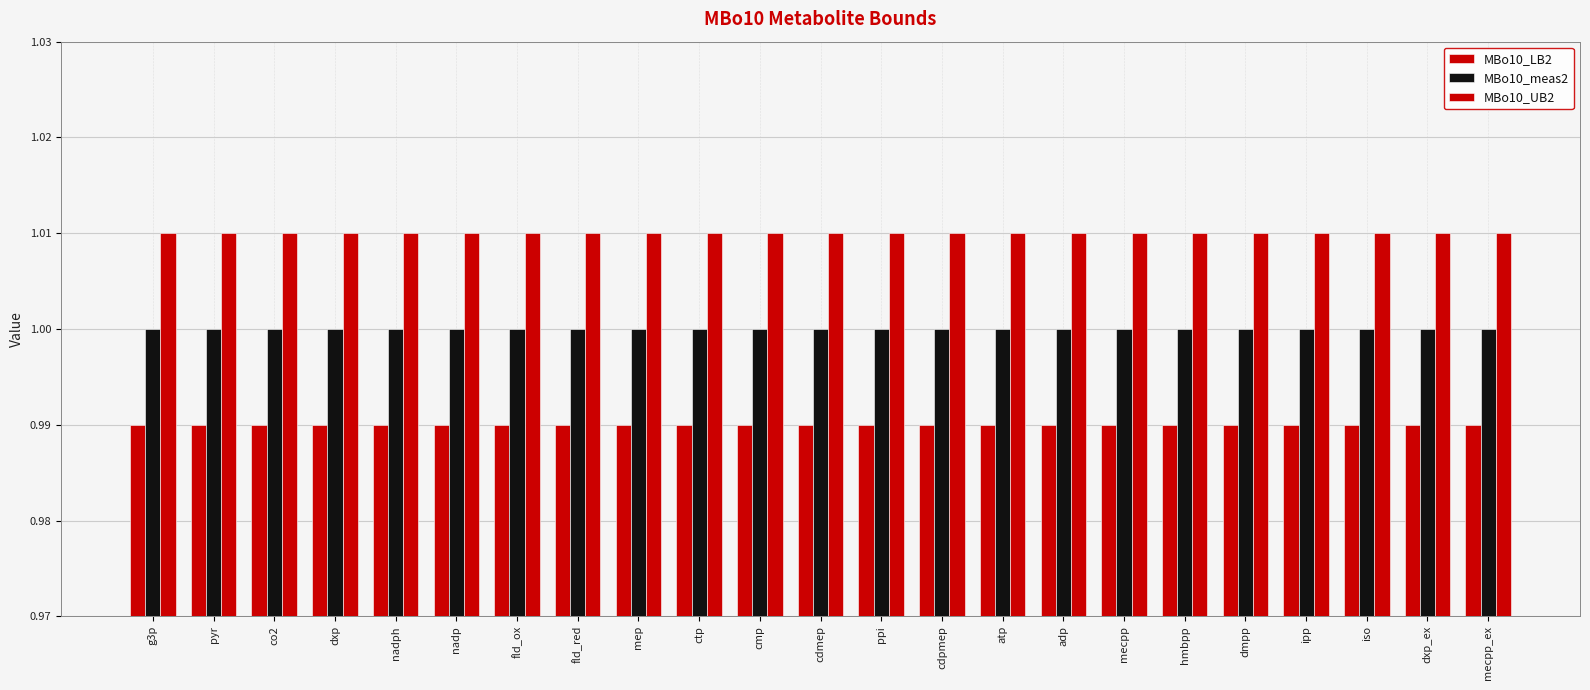

What is the label of the 13th bar from the left?

ppi